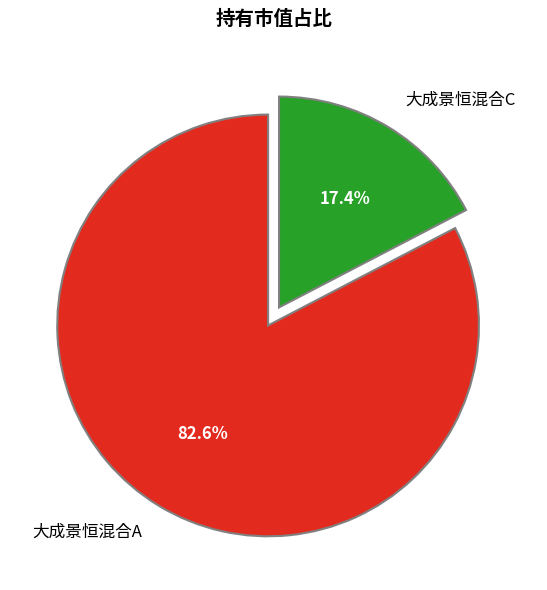

Does 大成景恒混合C account for over 50% of the chart?

No